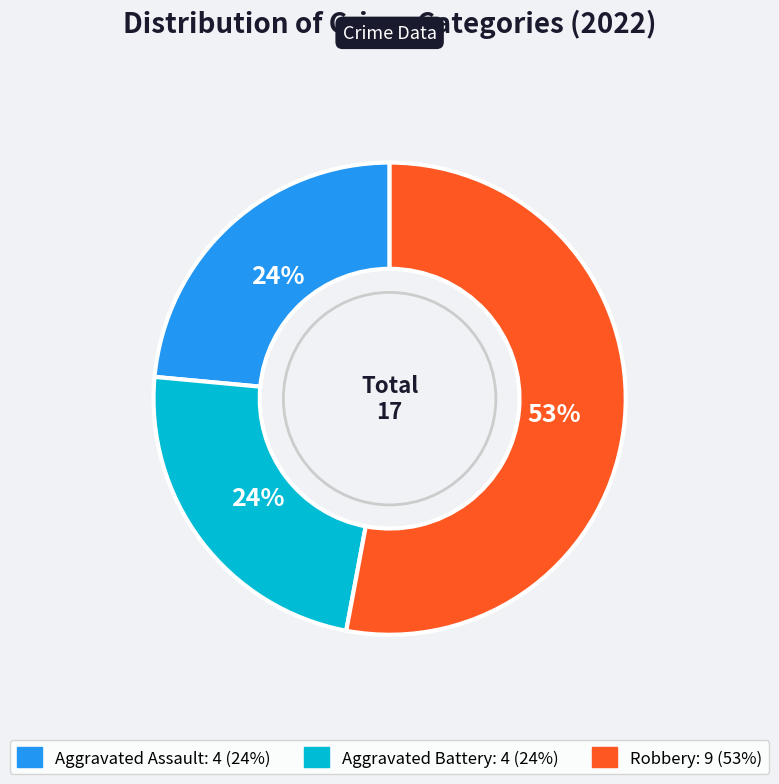

To the nearest percent, what is the average slice percentage?

33%